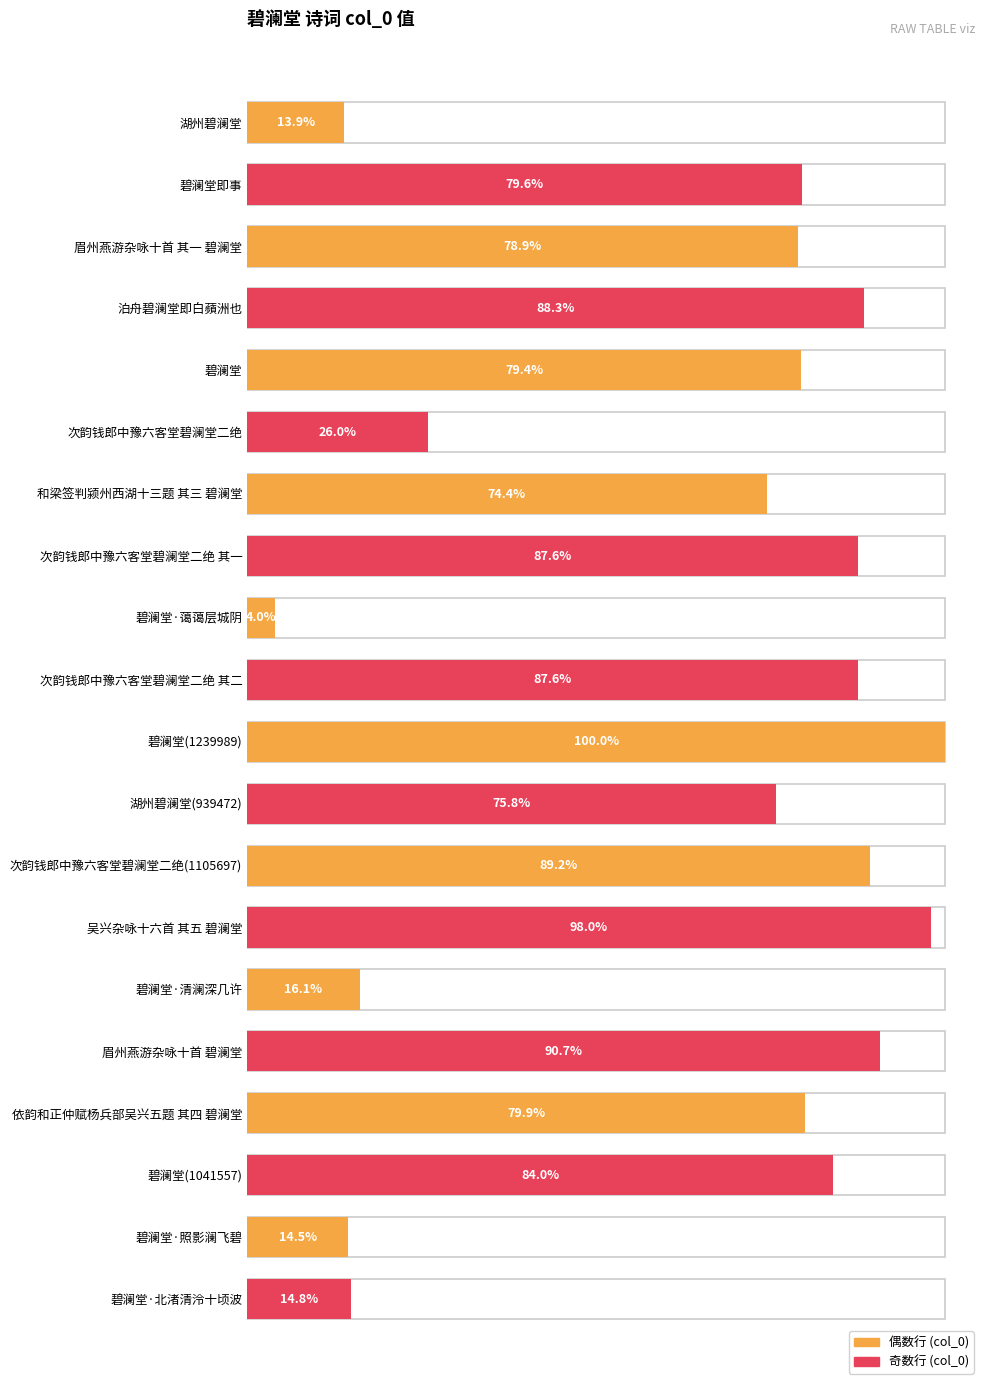

How many bars are there in total?

20